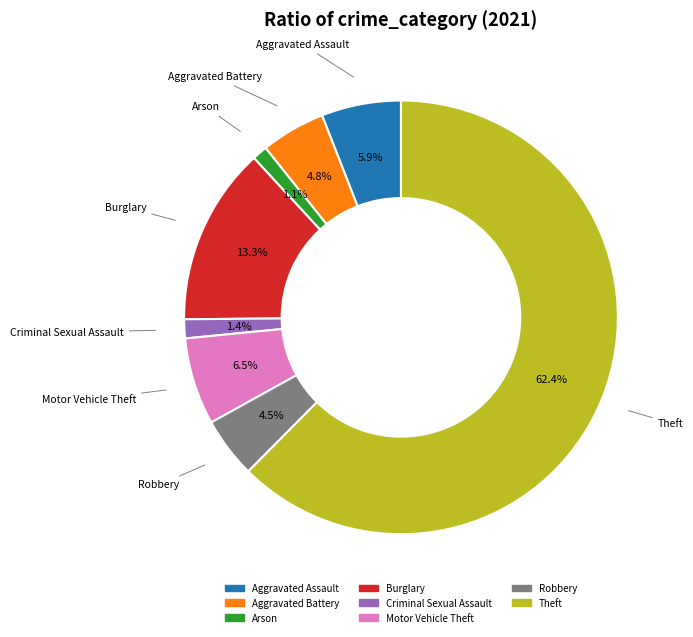

Is there any slice that represents more than half of the pie?

Yes